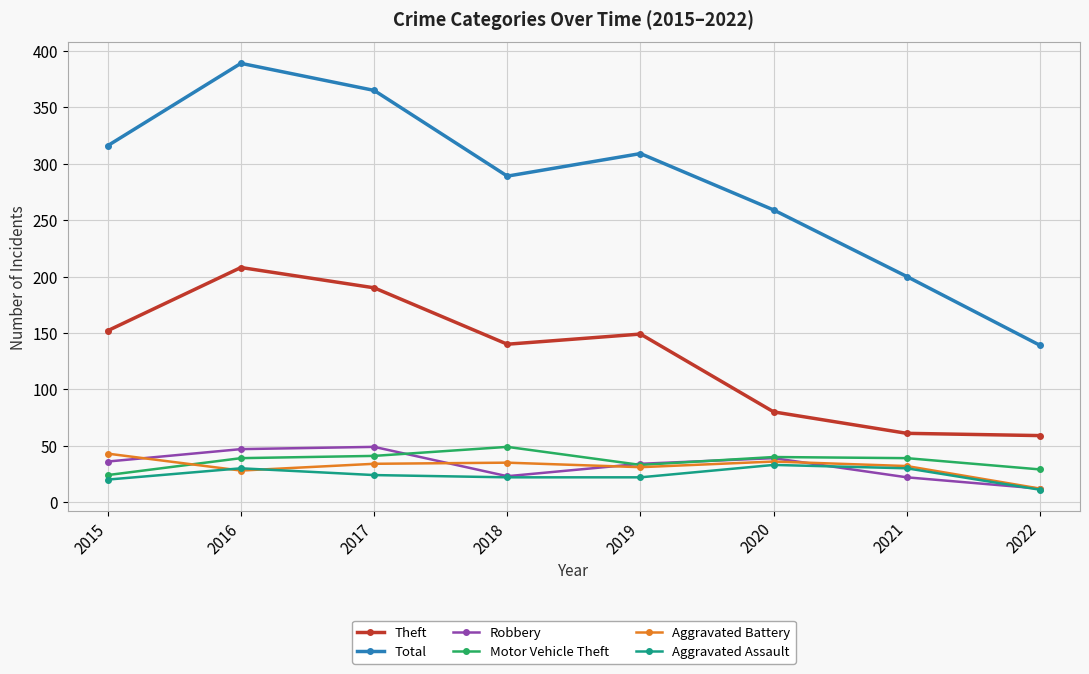

True or false: Aggravated Battery has more than 2 interior local peaks.

False